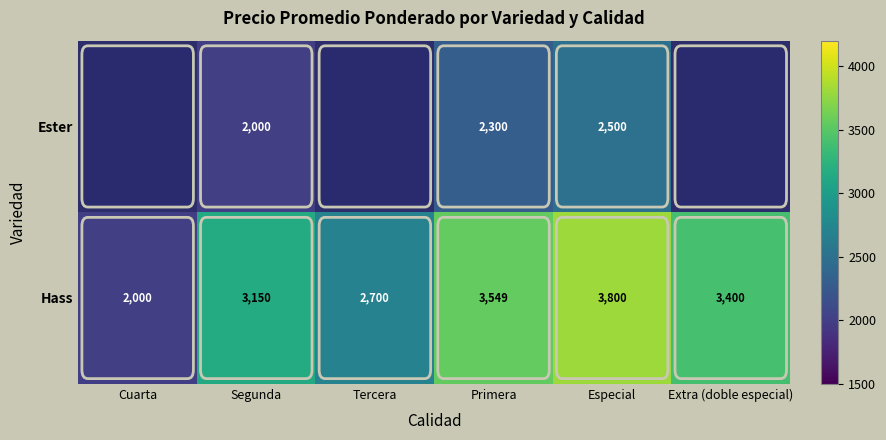

Is it true that Hass equals 2664 at Cuarta?

False